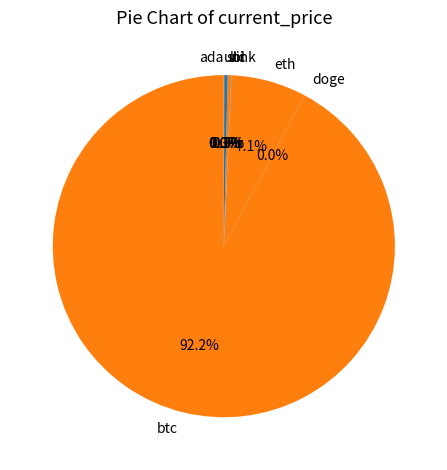

The eth slice represents 7% of the pie. True or false?

True